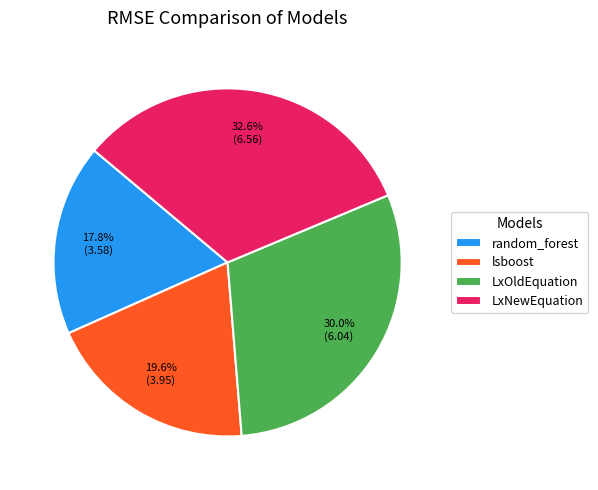

To the nearest percent, what is the average slice percentage?

25%